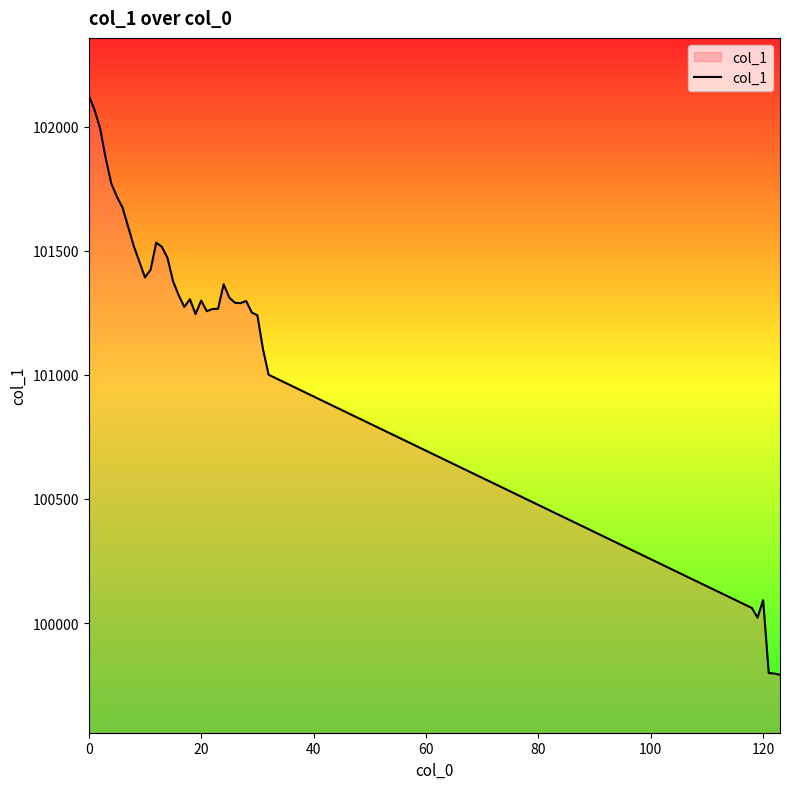

What is the minimum value shown in the chart?

99791.7